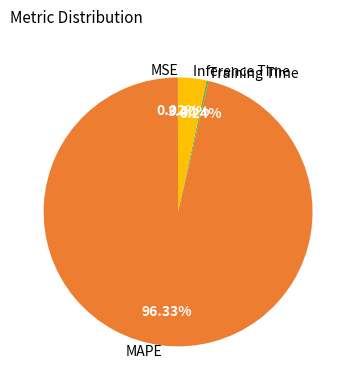

Does any single category account for the majority?

Yes